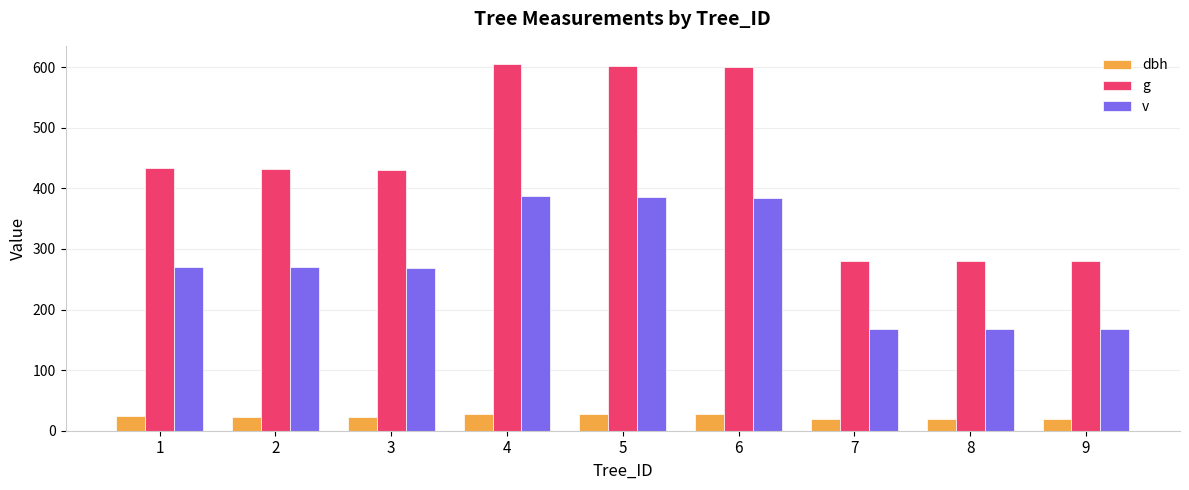

At 7, list the series in order from largest to smallest.

g, v, dbh